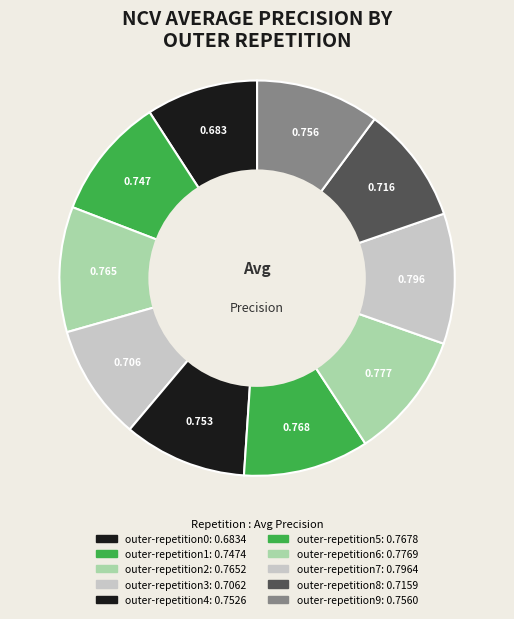

To the nearest percent, what percentage of the pie is outer-repetition6?

10%